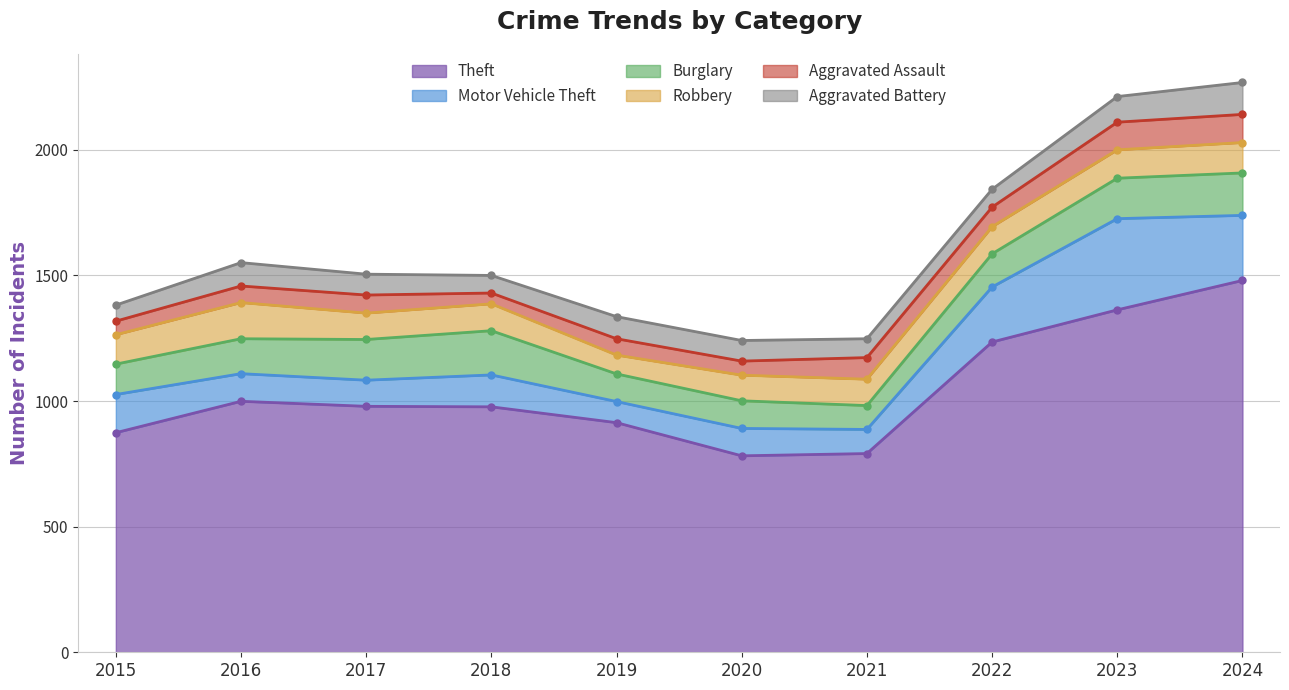

At which label is Motor Vehicle Theft closest to 223?

2022